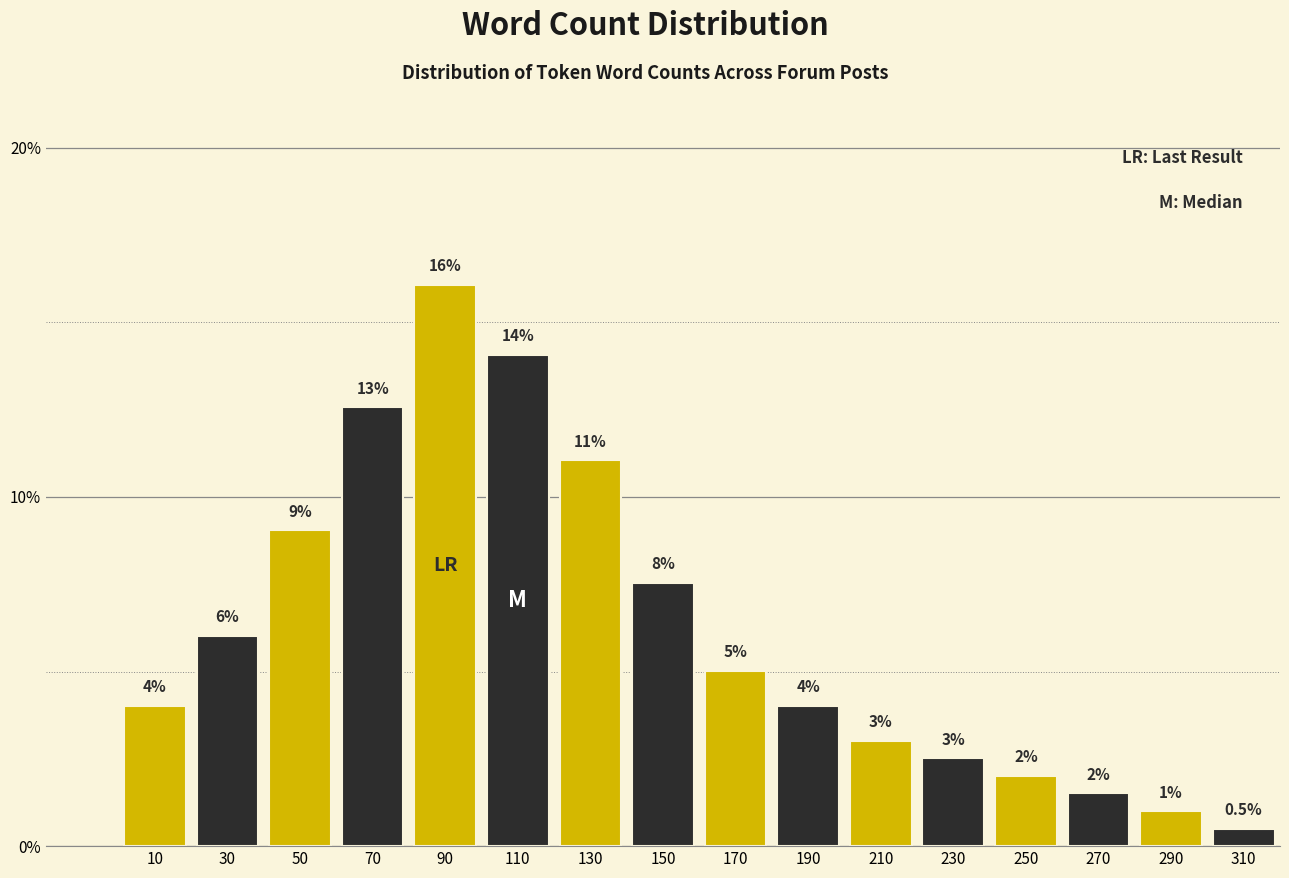

Reading left to right, extract all data points from this chart.

10=4.0	30=6.0	50=9.0	70=12.6	90=16.1	110=14.1	130=11.1	150=7.5	170=5.0	190=4.0	210=3.0	230=2.5	250=2.0	270=1.5	290=1.0	310=0.5